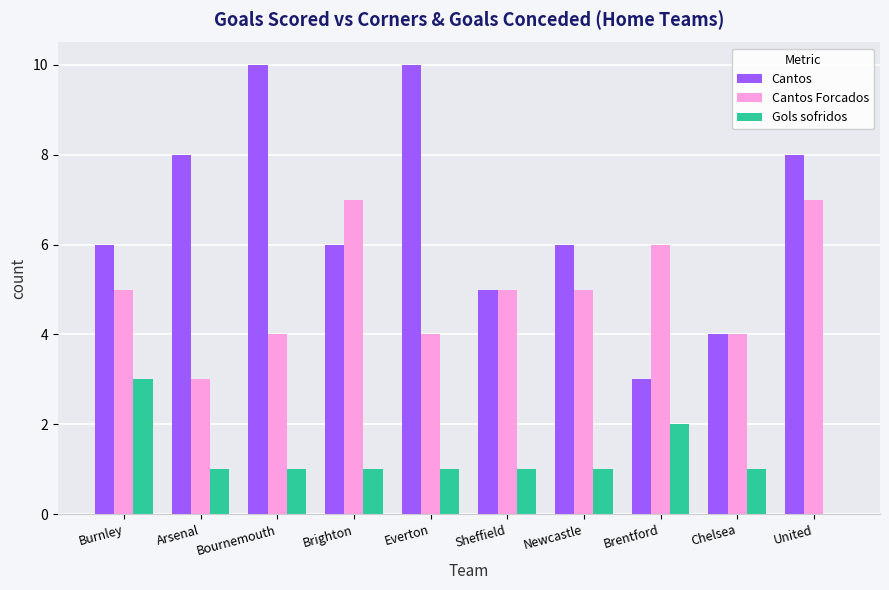

Which series changed the most between Brighton and United?

Cantos